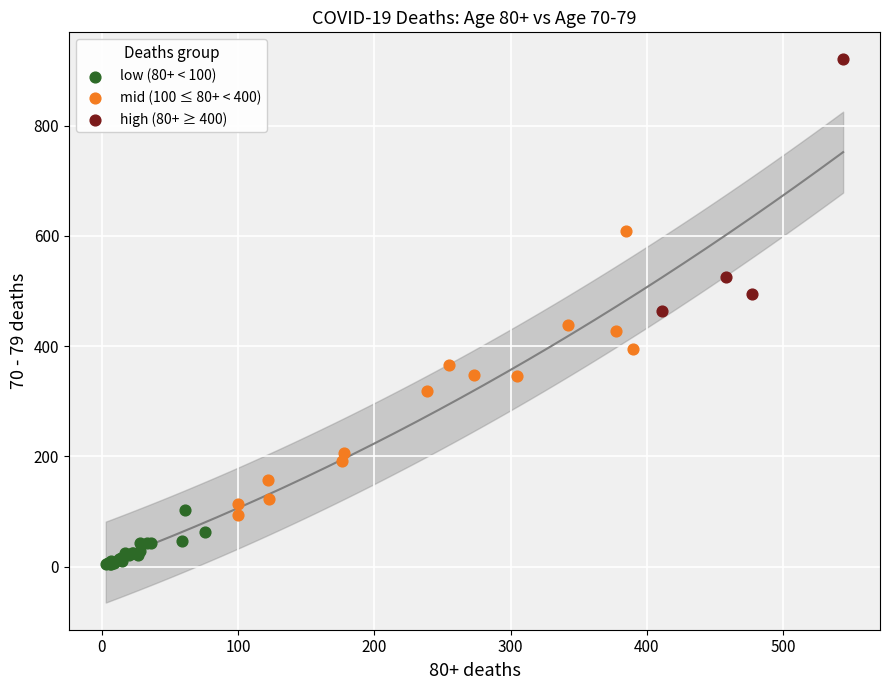

Which series contains the lowest Y value?

low (80+ < 100)